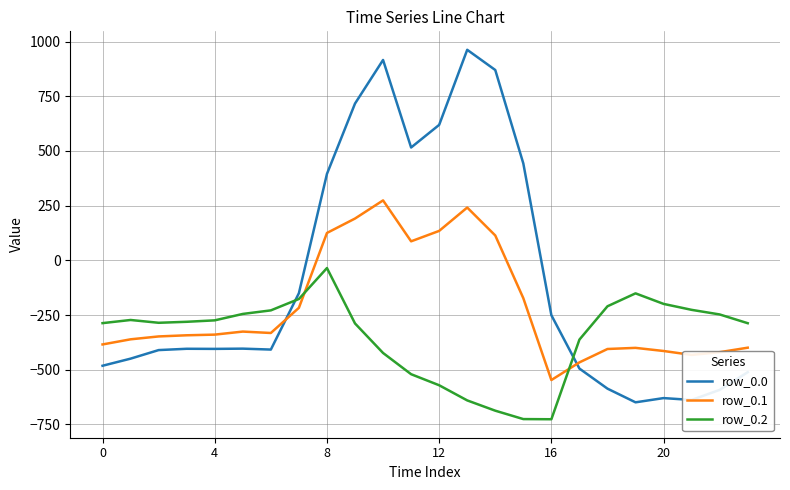

Which series has the largest total across all categories?

row_0.0